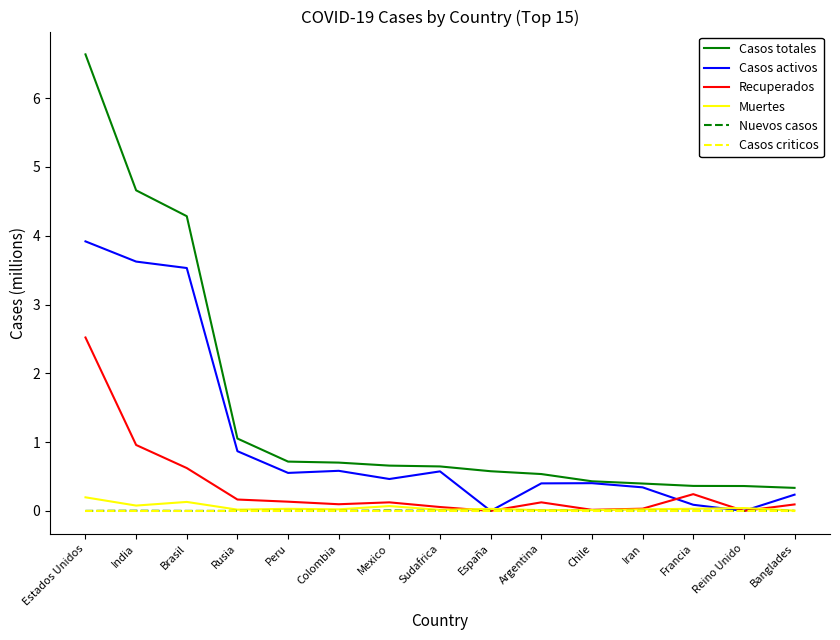

Between Brasil and Argentina, which series saw the biggest shift?

Casos totales